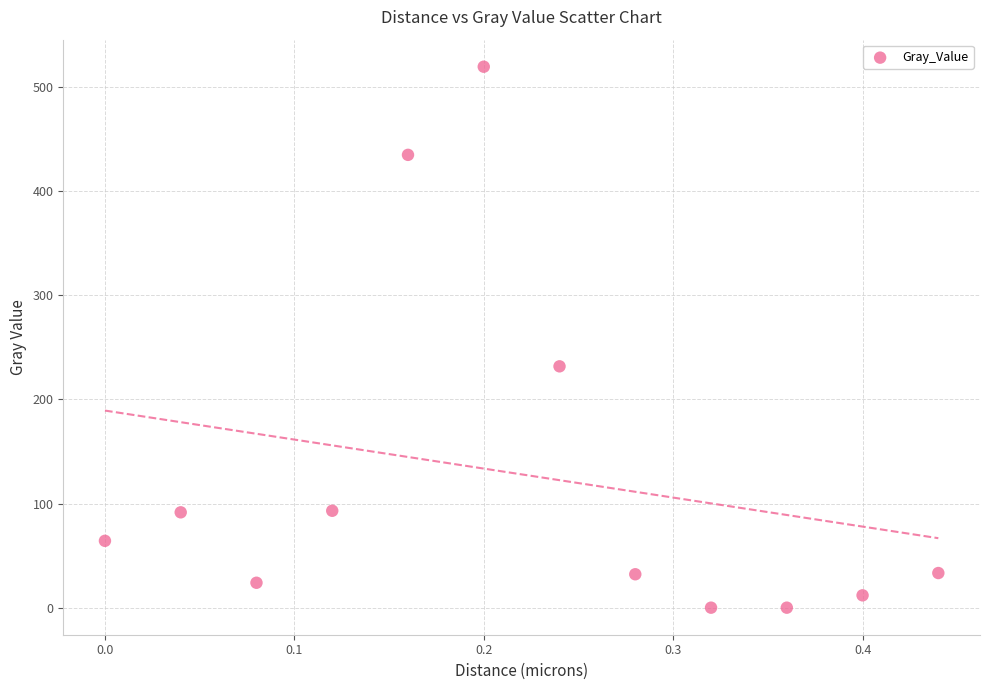

What is the range of X values (max minus min)?

0.4